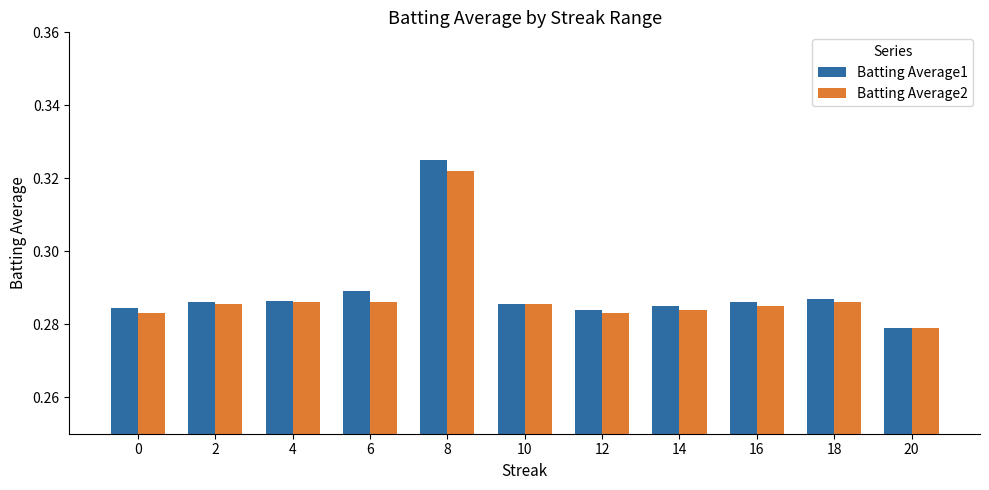

Where is Batting Average1 nearest to the value 0?

20